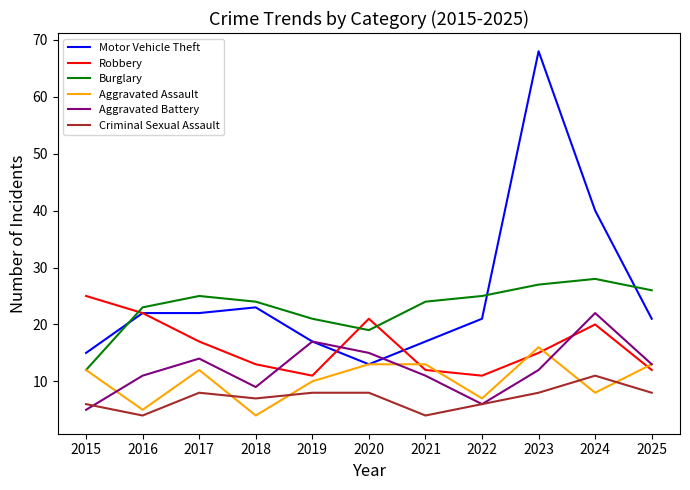

At which label is Robbery closest to 18?

2017